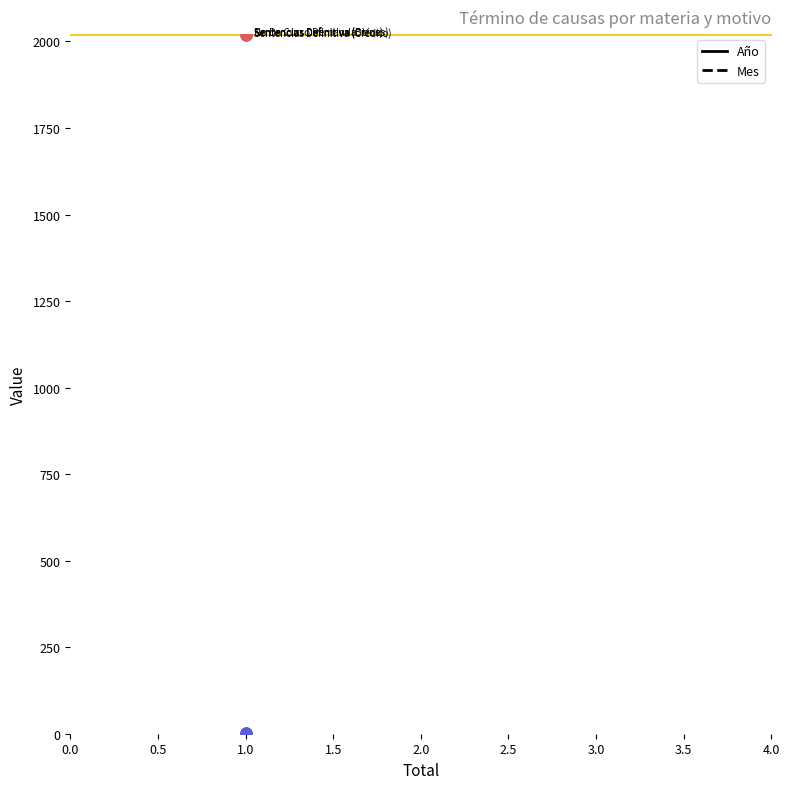

At which category is the sum across all series the highest?

No Da Curso Demanda